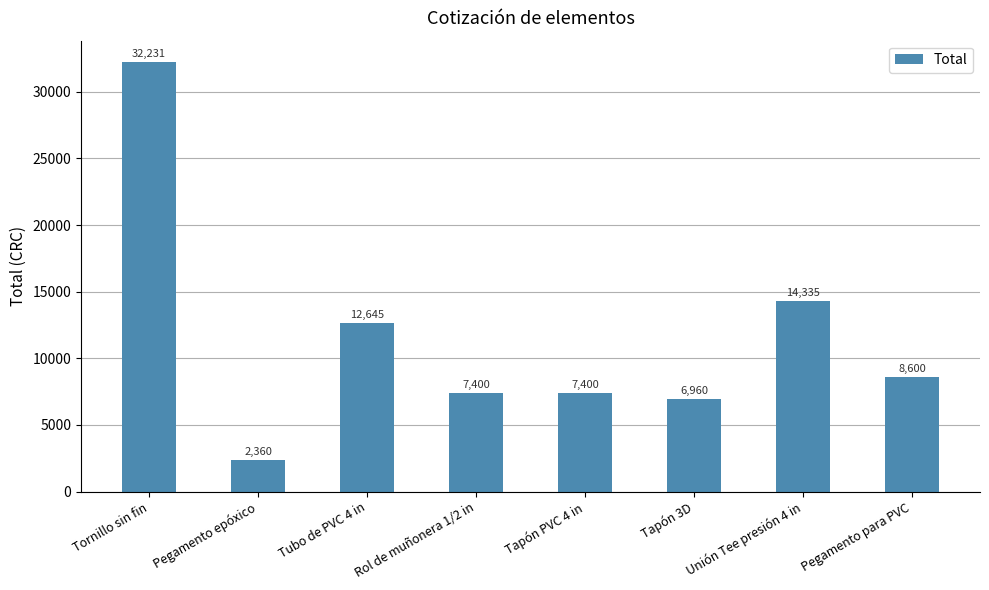

How many bars are there in total?

8